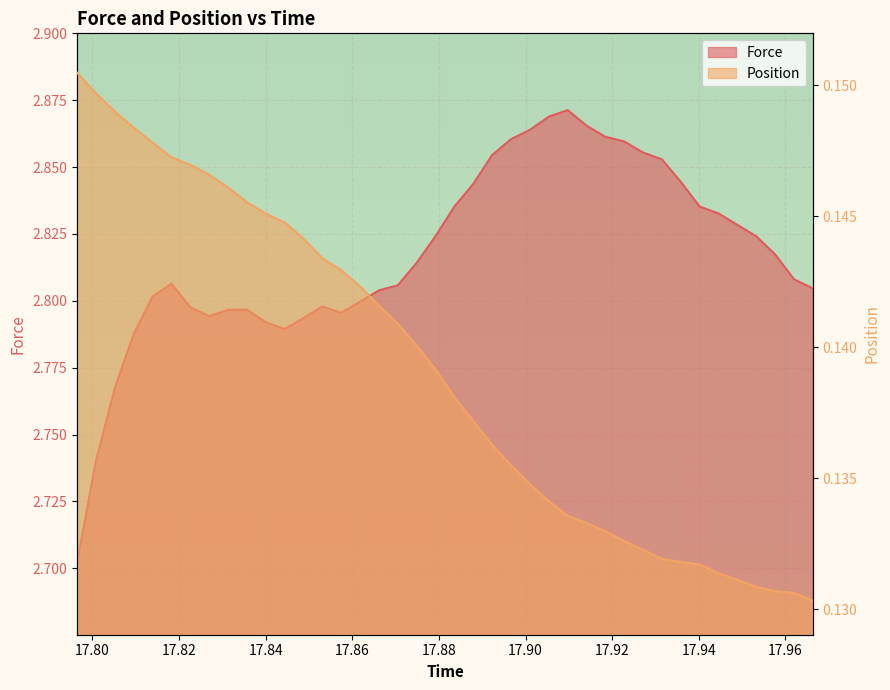

List the series in order of their overall mean, lowest first.

Position, Force